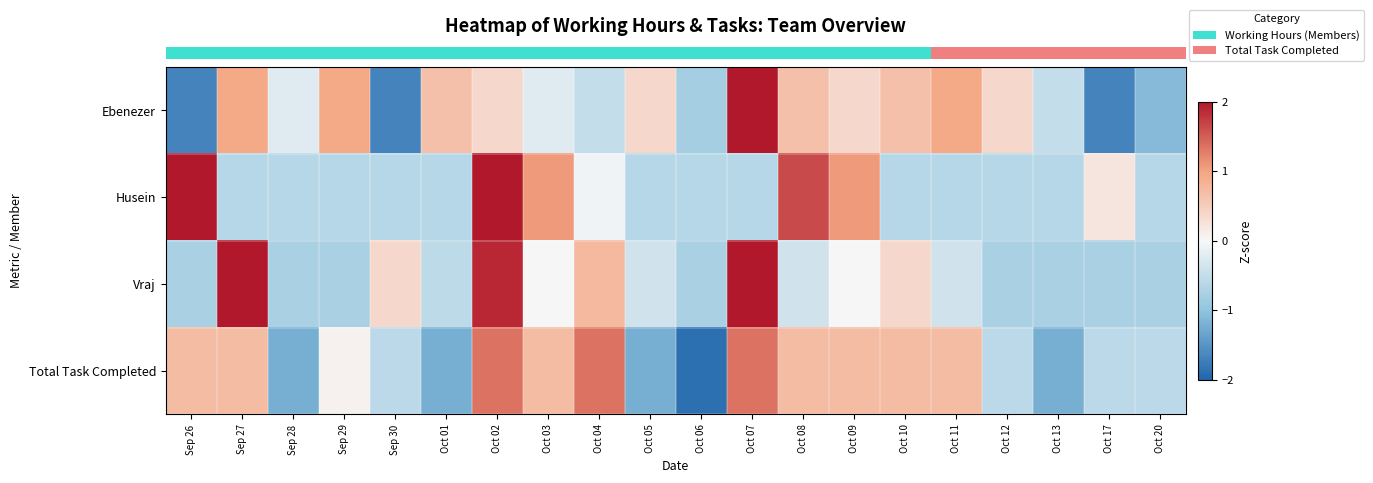

Reading left to right, transcribe all the data shown in this chart.

row_0: -1.7	1.0	-0.2	1.0	-1.7	0.7	0.4	-0.2	-0.5	0.4	-0.8	2.1	0.7	0.4	0.7	1.0	0.4	-0.5	-1.7	-1.1
row_1: 2.2	-0.6	-0.6	-0.6	-0.6	-0.6	2.2	1.1	-0.1	-0.6	-0.6	-0.6	1.6	1.1	-0.6	-0.6	-0.6	-0.6	0.2	-0.6
row_2: -0.8	2.3	-0.8	-0.8	0.4	-0.6	1.9	-0.0	0.7	-0.4	-0.8	2.3	-0.4	-0.0	0.4	-0.4	-0.8	-0.8	-0.8	-0.8
row_3: 0.7	0.7	-1.2	0.1	-0.6	-1.2	1.4	0.7	1.4	-1.2	-1.9	1.4	0.7	0.7	0.7	0.7	-0.6	-1.2	-0.6	-0.6